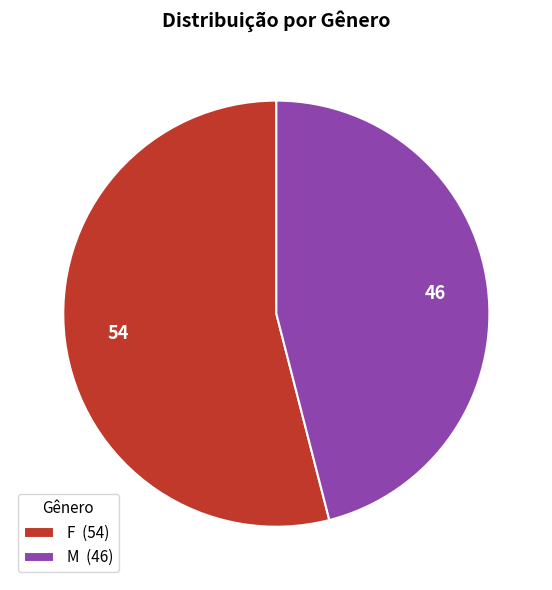

Which slice is the smallest?

M